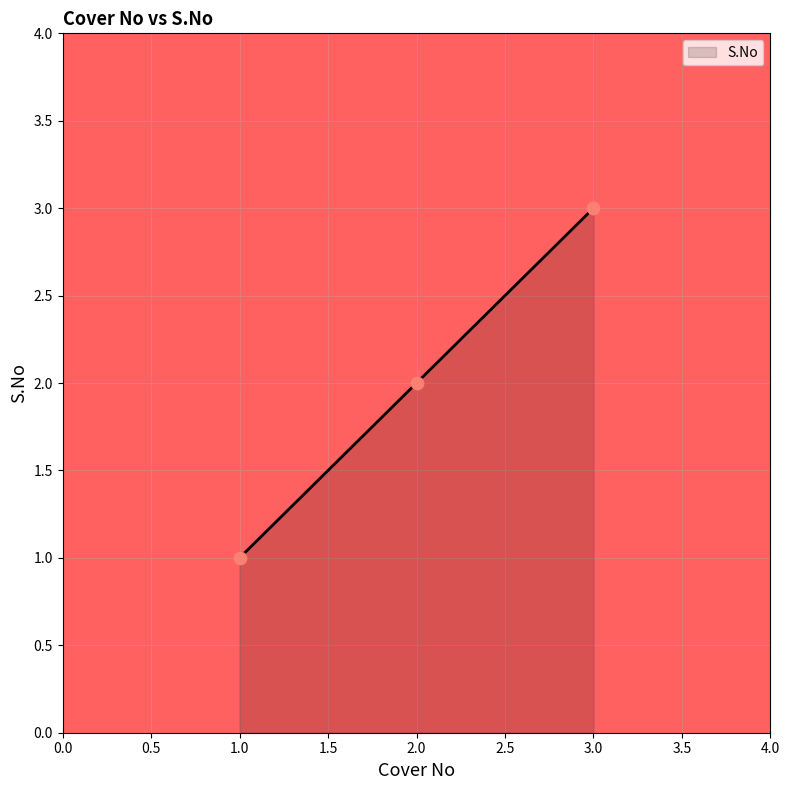

What is the ratio of the value at 1.0 to the value at 3.0?

0.3